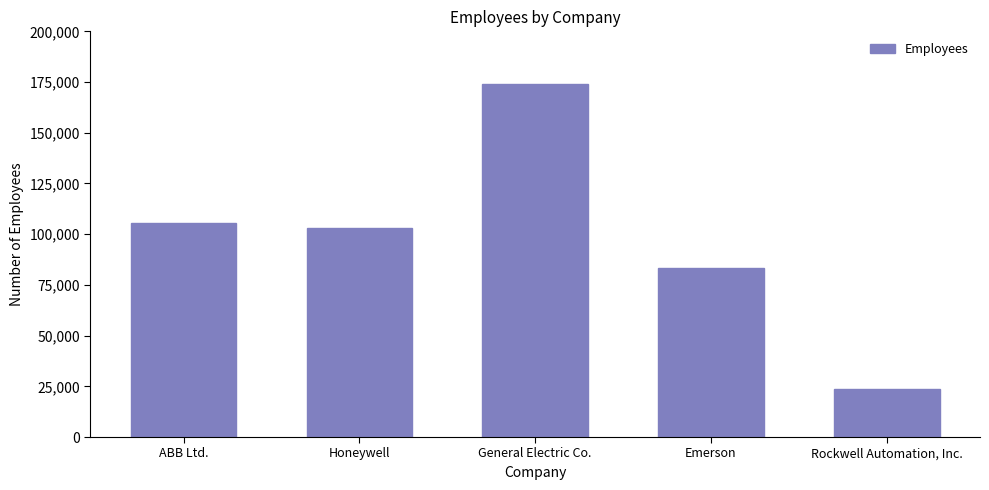

Approximately how many times larger is the value at Emerson compared to Rockwell Automation, Inc.?

3.6